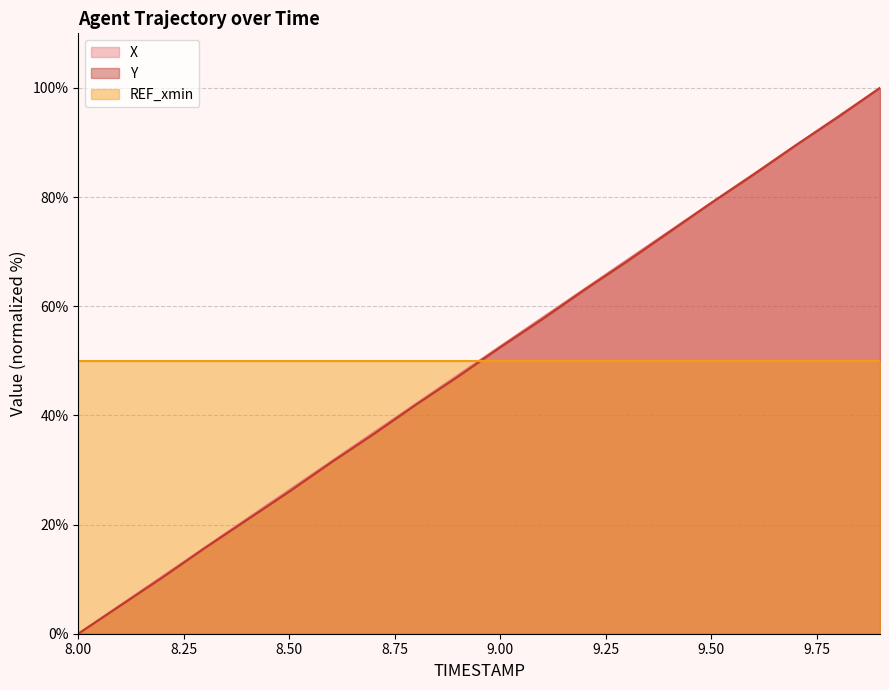

The X series shows 68.4 at 9.3. True or false?

True